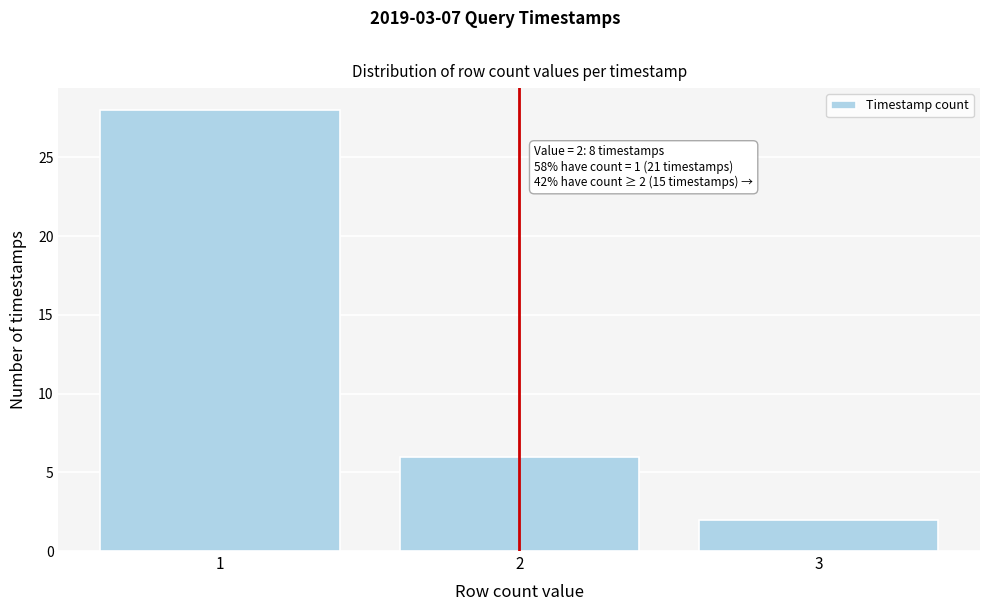

Reading right to left, transcribe all the data shown in this chart.

3=2	2=6	1=28